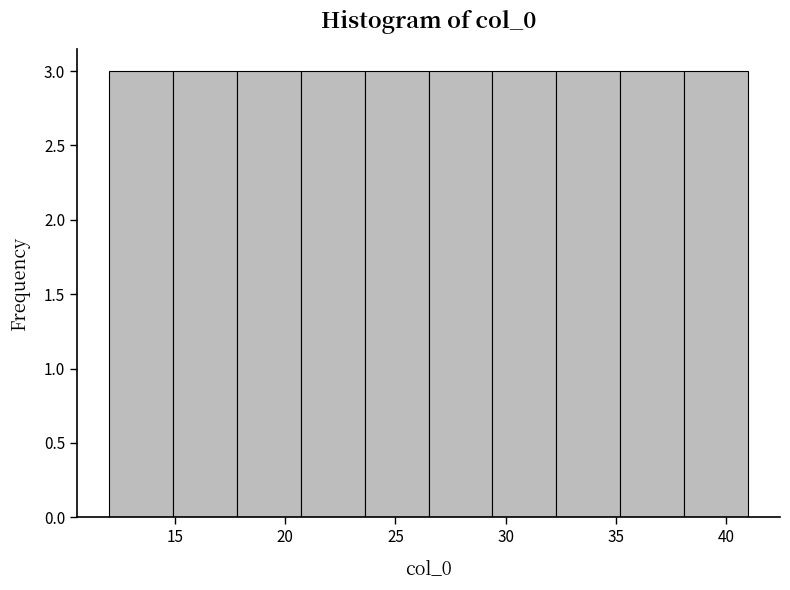

Reading left to right, list every bar in this chart as the range it spans on the x-axis followed by its height. Neither the bar edges nor the heights are printed on the chart, so give them approximately, as read against the axes.

12.0 to 14.9: 3
14.9 to 17.8: 3
17.8 to 20.7: 3
20.7 to 23.6: 3
23.6 to 26.5: 3
26.5 to 29.4: 3
29.4 to 32.3: 3
32.3 to 35.2: 3
35.2 to 38.1: 3
38.1 to 41.0: 3